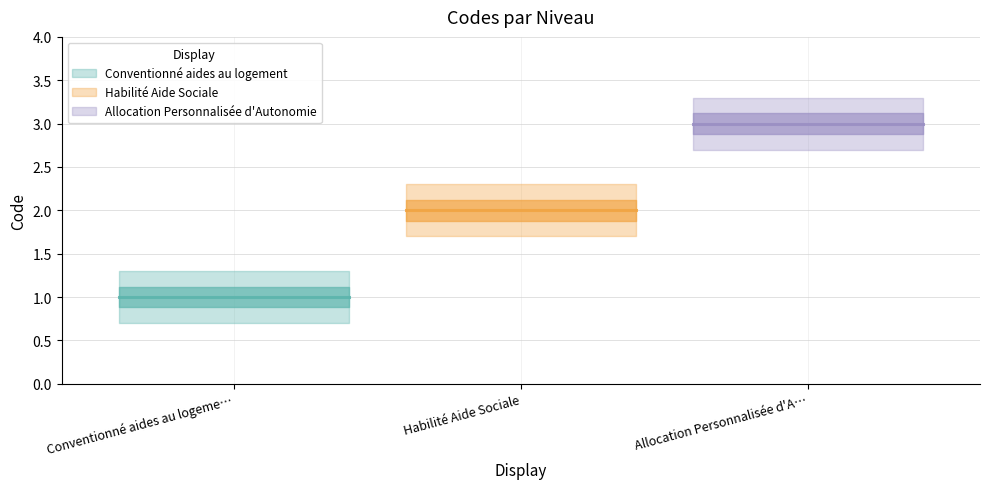

Reading left to right, extract all data points from this chart.

Conventionné aides au logement=1	Habilité Aide Sociale=2	Allocation Personnalisée d'Autonomie=3